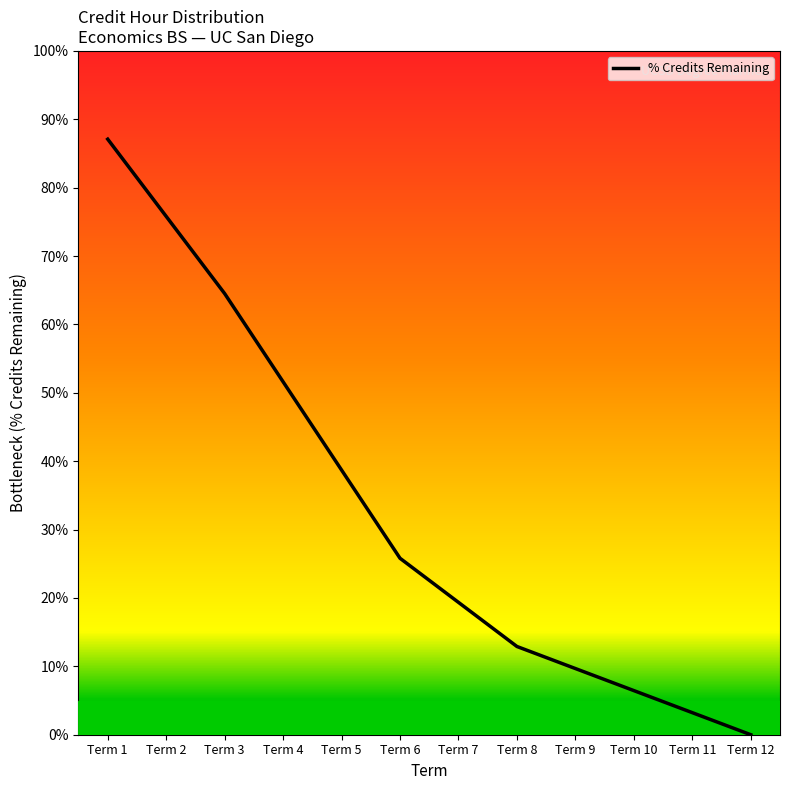

Rank the categories by value from highest to lowest.

Term 1, Term 2, Term 3, Term 4, Term 5, Term 6, Term 7, Term 8, Term 9, Term 10, Term 11, Term 12